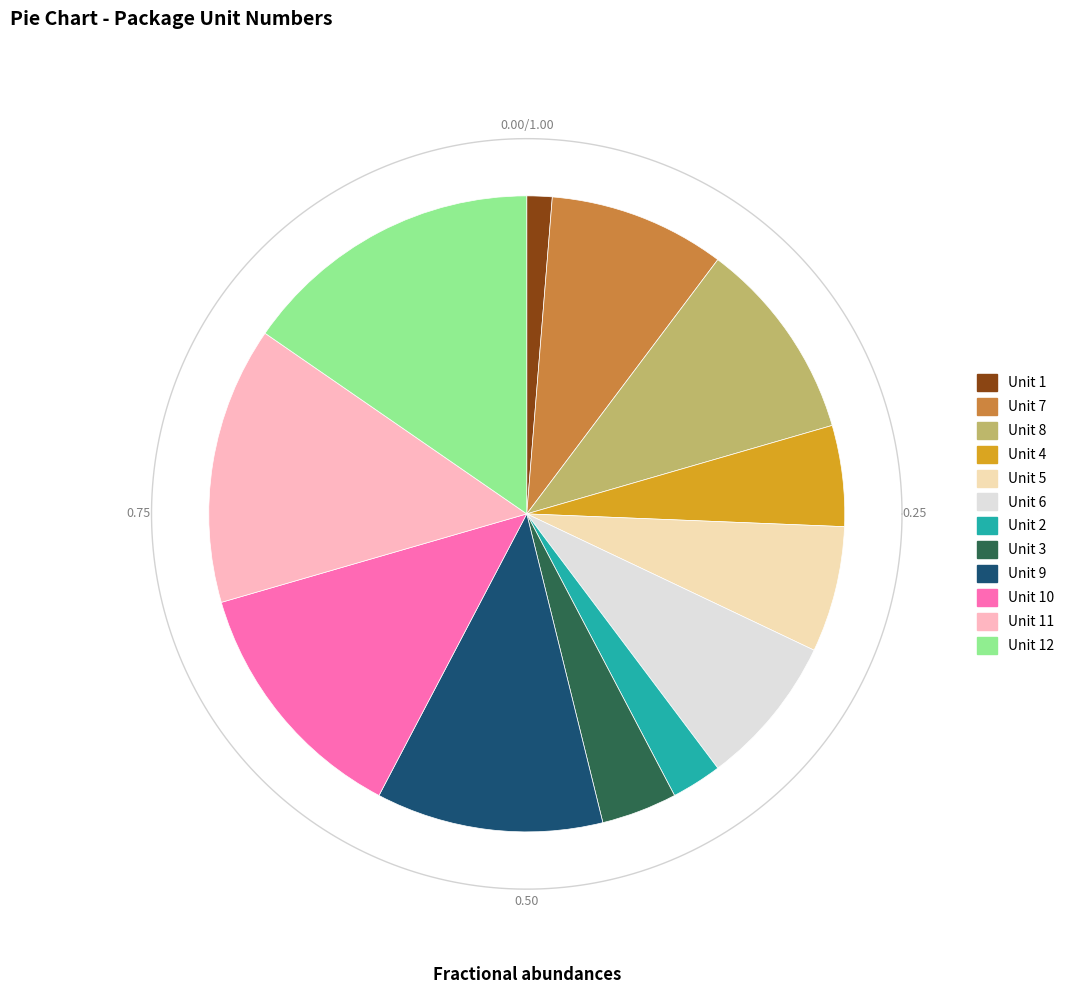

Rank the categories by value from highest to lowest.

Unit 12, Unit 11, Unit 10, Unit 9, Unit 8, Unit 7, Unit 6, Unit 5, Unit 4, Unit 3, Unit 2, Unit 1